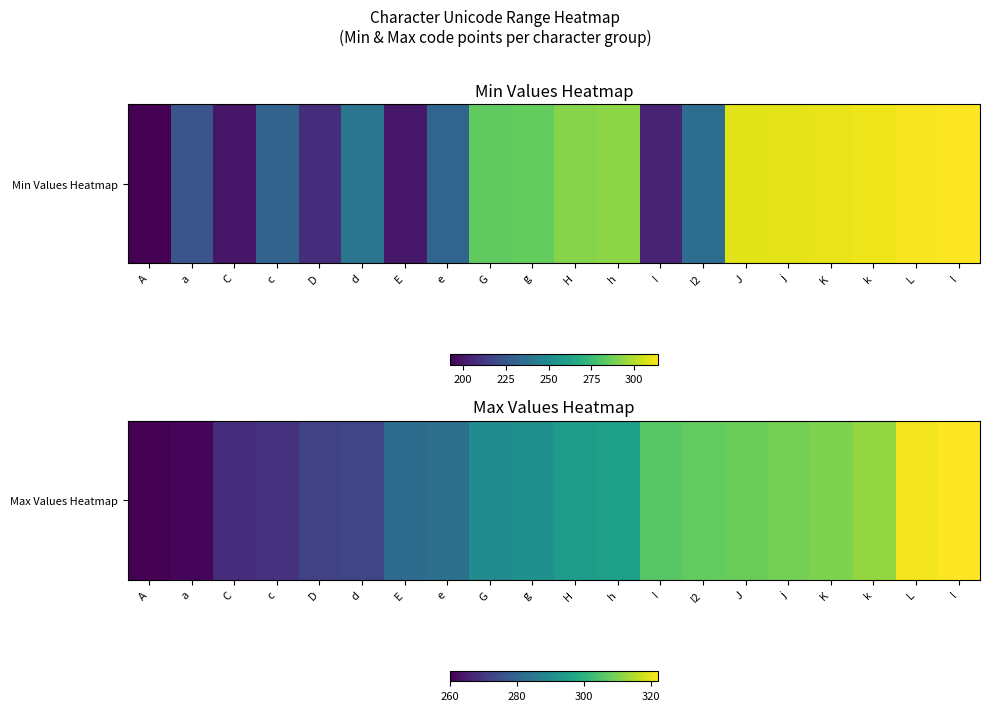

True or false: the data shows 282 at E.

True